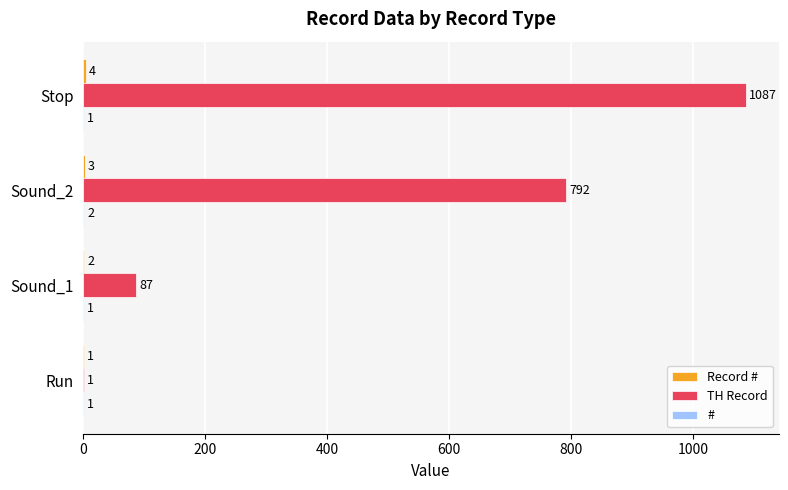

What is the sum of all TH Record values?

1967